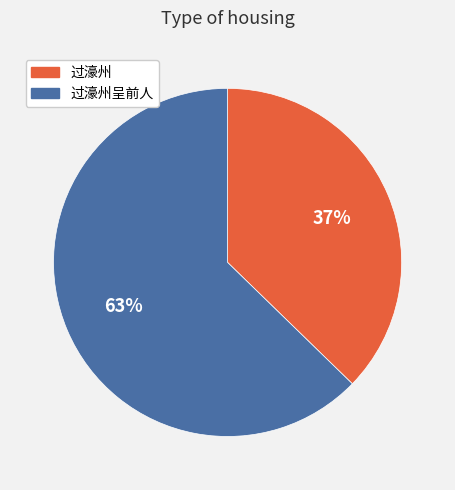

What percentage is the 过濠州 slice, to the nearest percent?

37%